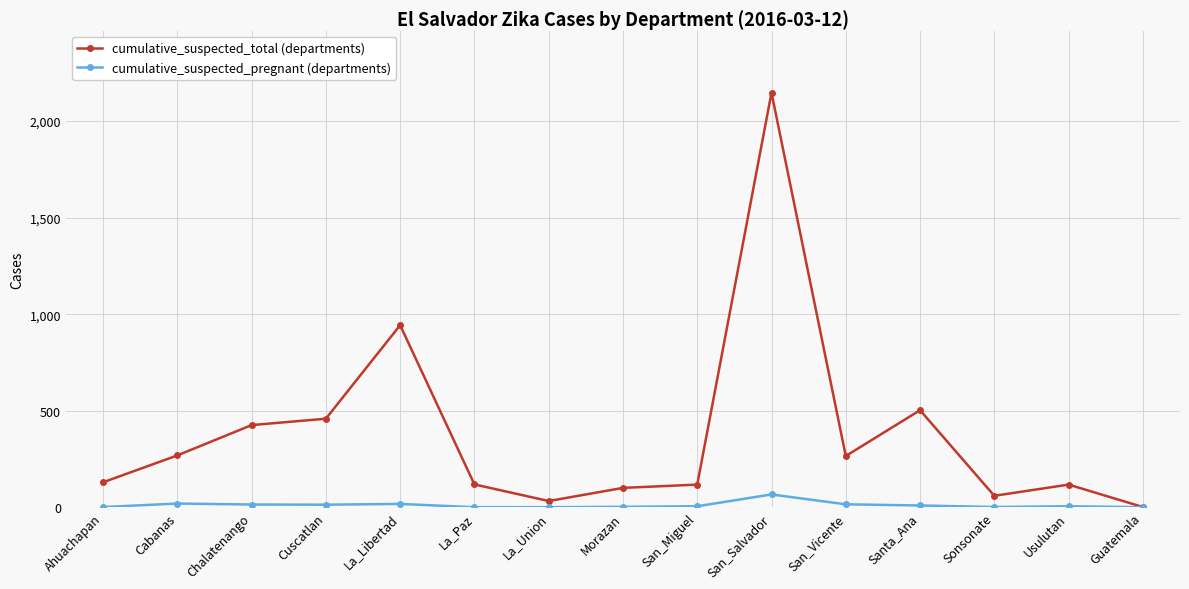

Which label corresponds to the largest value in the chart?

San_Salvador